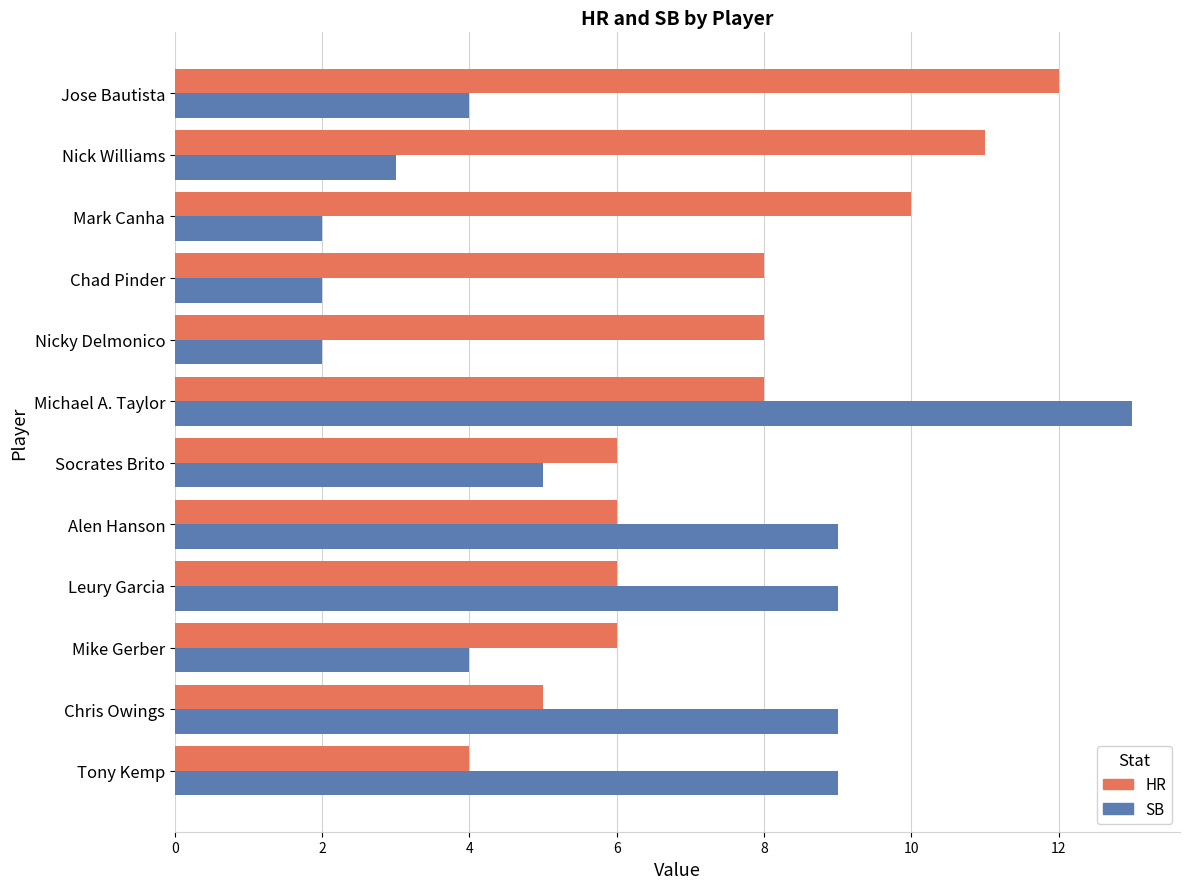

The SB series shows 2 at Chad Pinder. True or false?

True